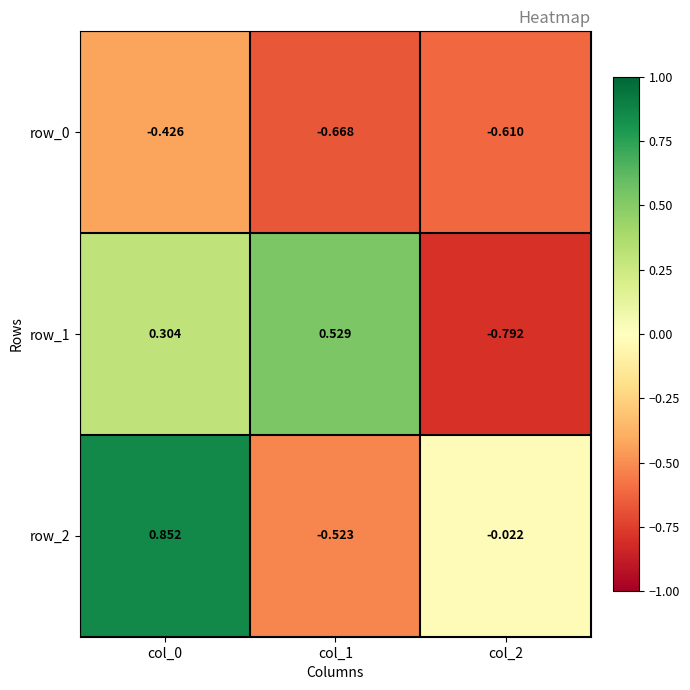

What is the spread (max minus min) of values at col_1?

1.2